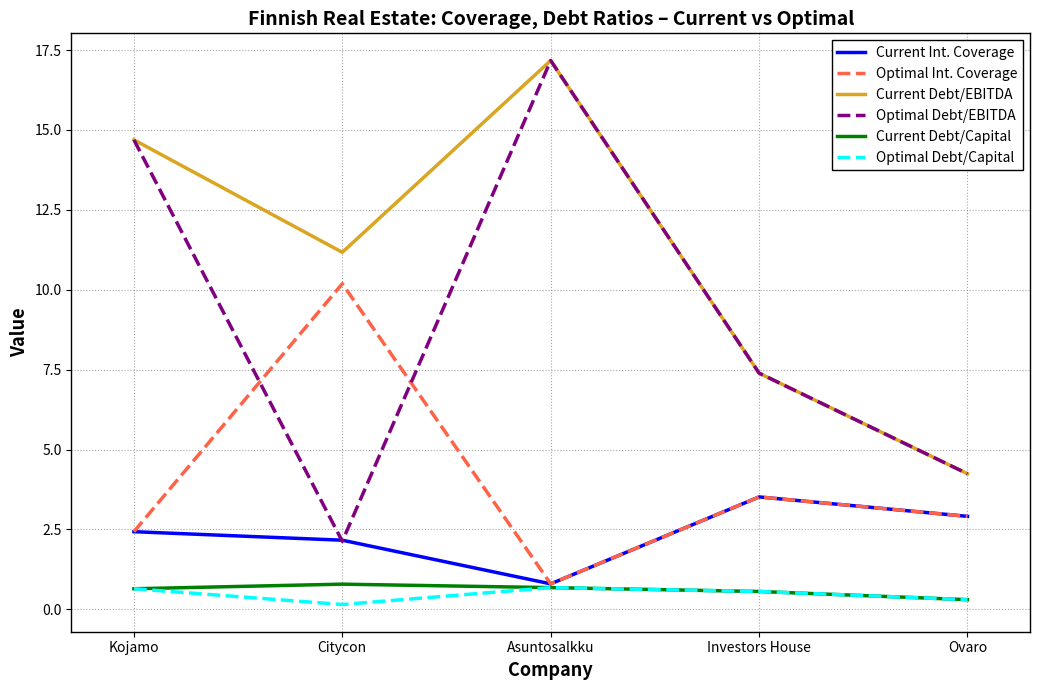

Count the number of categories in the chart.

5